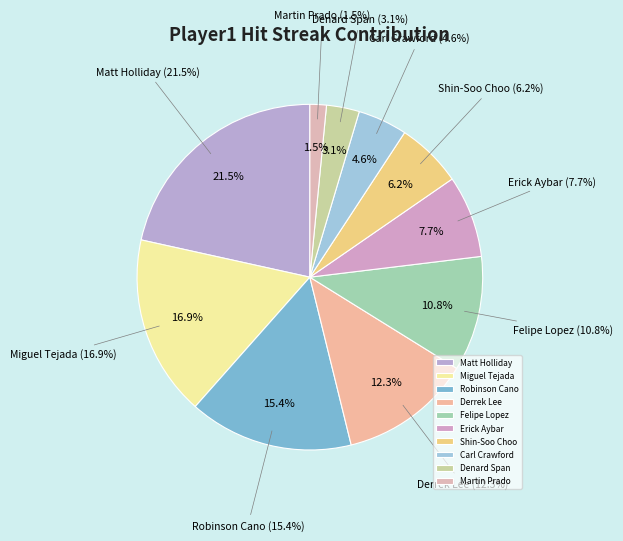

Which slice is the smallest?

Martin Prado